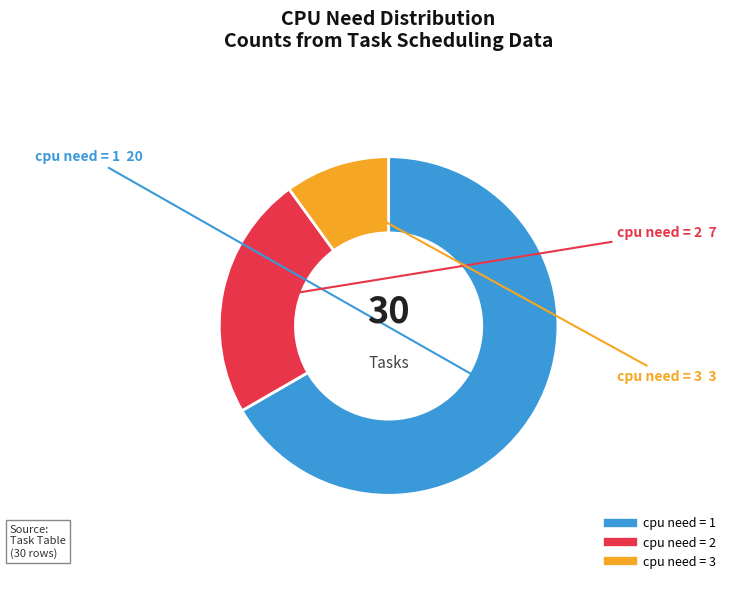

Is there any slice that represents more than half of the pie?

Yes